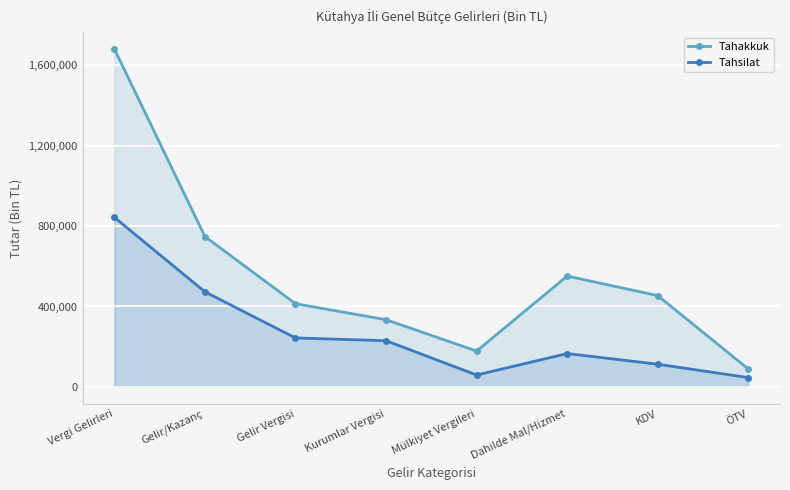

At how many categories does at least one series exceed 1569733?

1